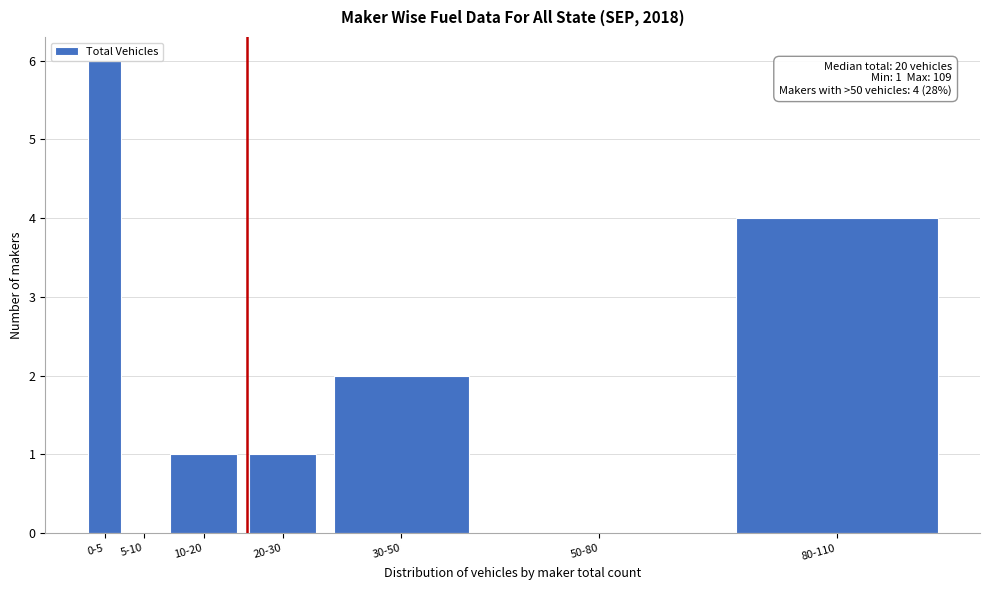

What is the greatest value displayed?

6